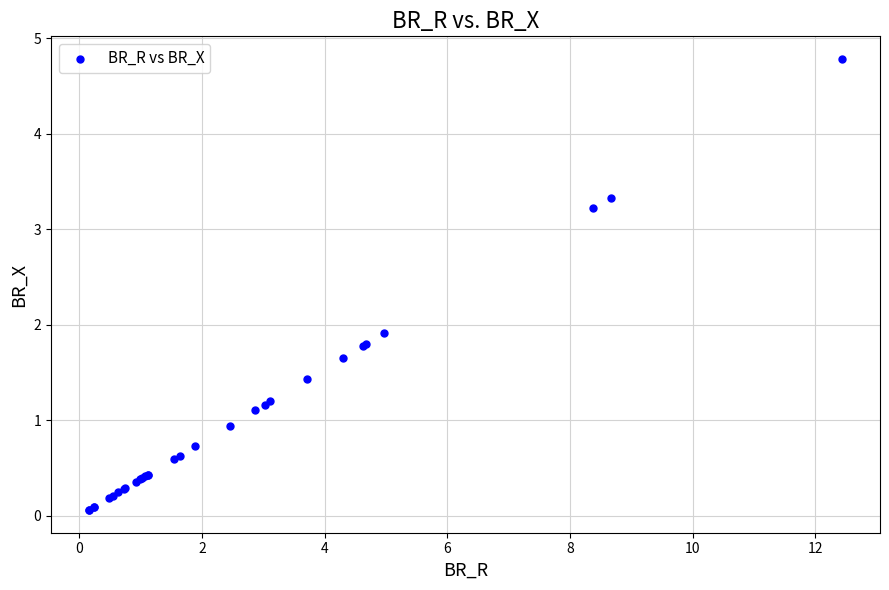

What Y value in the scatter plot is closest to 2?

1.9